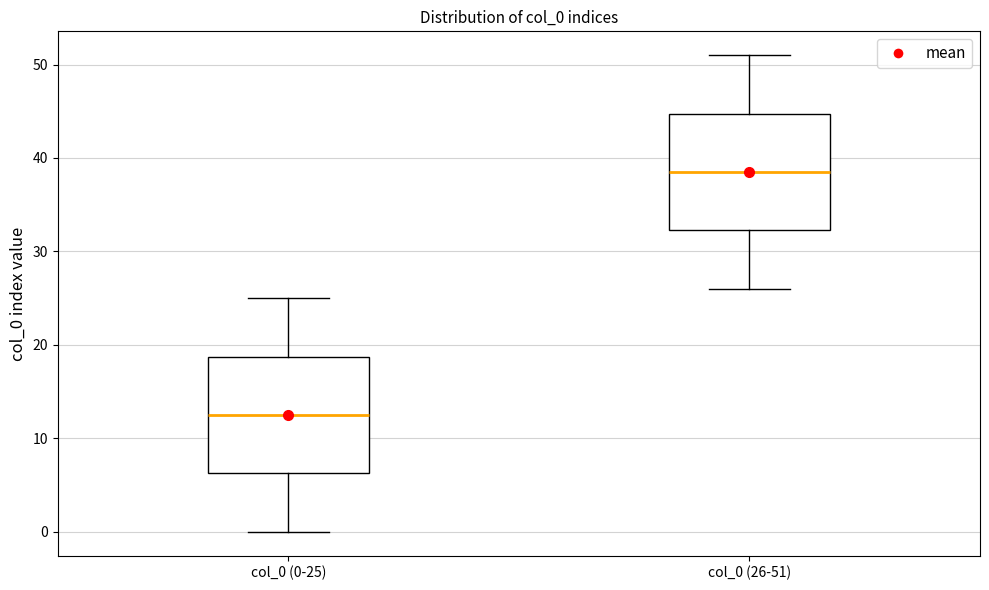

Which box's median line is the highest?

col_0 (26-51)